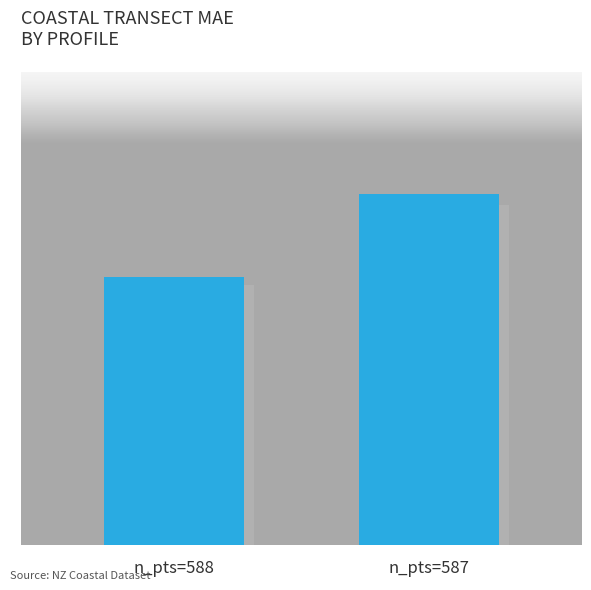

Are the bars horizontal?

No